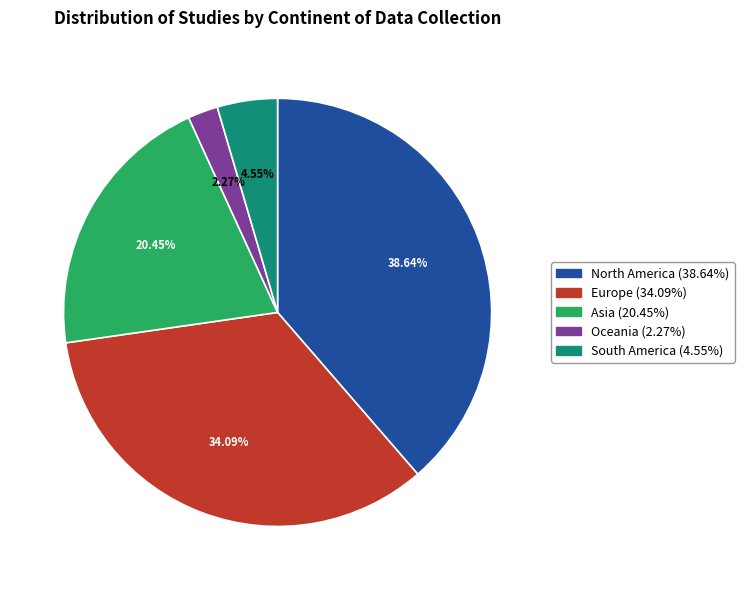

To the nearest percent, what is the average slice percentage?

20%